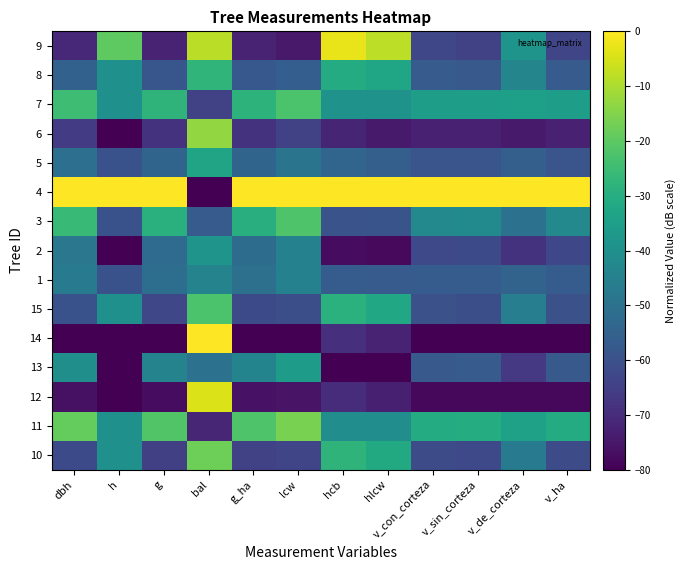

At which category is the sum across all series the highest?

bal